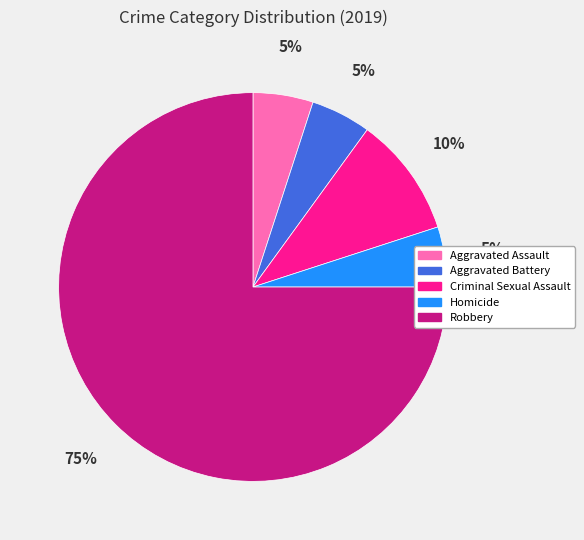

What is the ratio of the value at Criminal Sexual Assault to the value at Homicide?

2.0